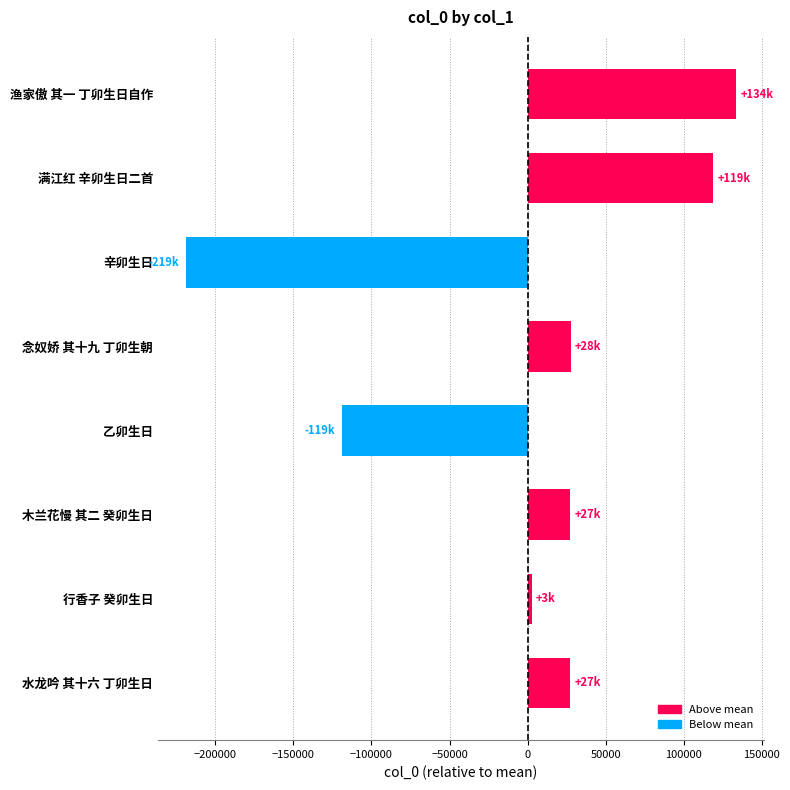

What is the change in value from 满江红 辛卯生日二首 to 木兰花慢 其二 癸卯生日?

-91517.0